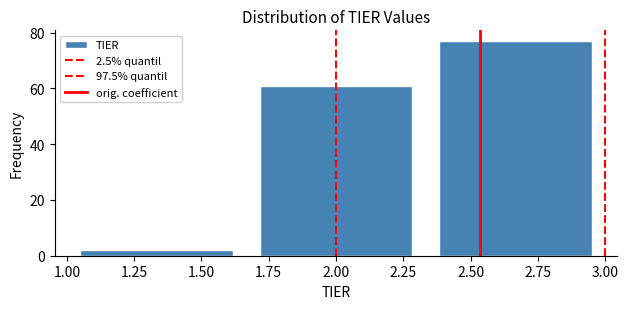

Which range on the x-axis has the tallest bar?

2.35 to 3.00